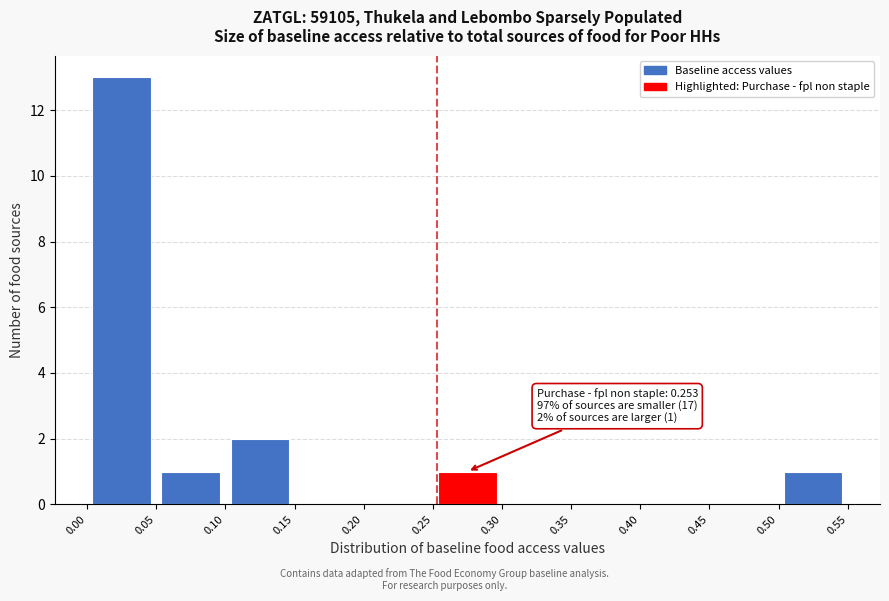

Over which range of the x-axis is the bar tallest?

0.00 to 0.05